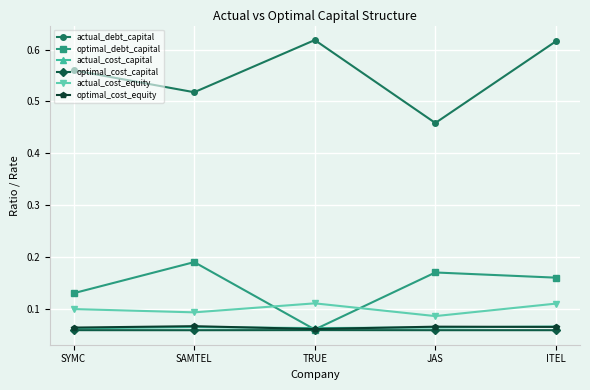

Is the value of optimal_cost_equity at JAS greater than the value of actual_debt_capital at TRUE?

No